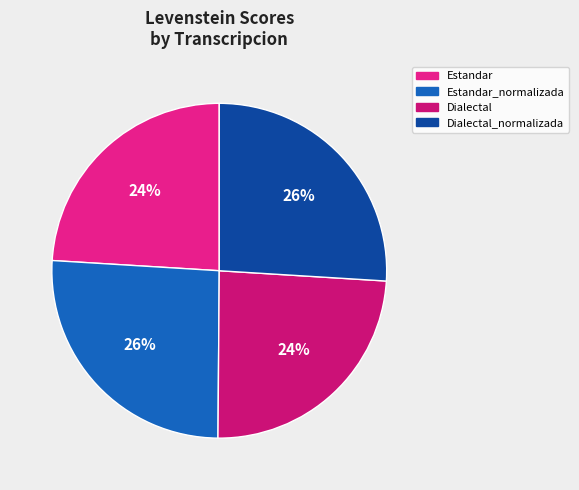

To the nearest percent, what is the difference between the Dialectal_normalizada and Estandar slice percentages?

2%